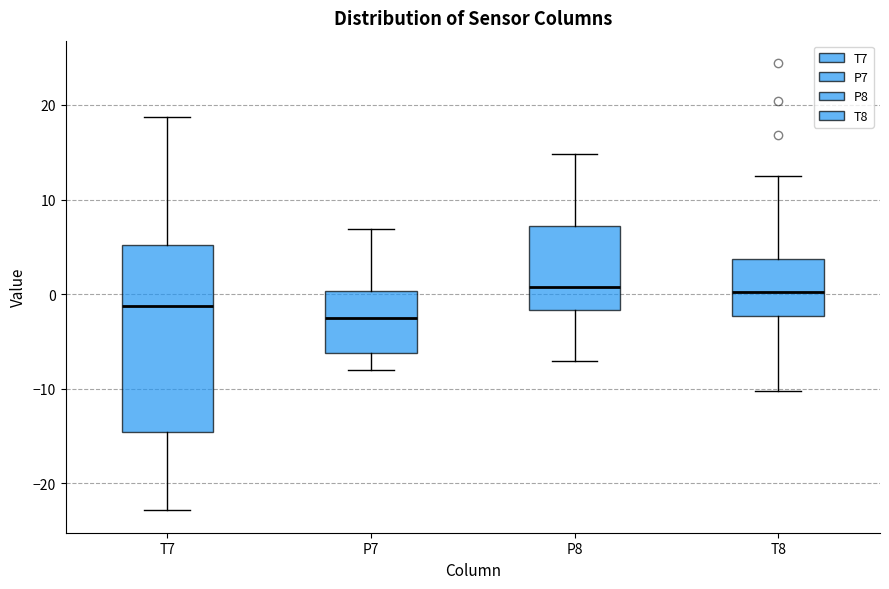

Reading left to right, read every box against the y-axis: the position of its median line, the range the box covers, and the ends of its whiskers. The values are not printed on the chart, so give them approximately, as read against the axis.

T7: median -1, box -15 to 5, whiskers -23 to 19
P7: median -3, box -6 to 0, whiskers -8 to 7
P8: median 1, box -2 to 7, whiskers -7 to 15
T8: median 0, box -2 to 4, whiskers -10 to 13